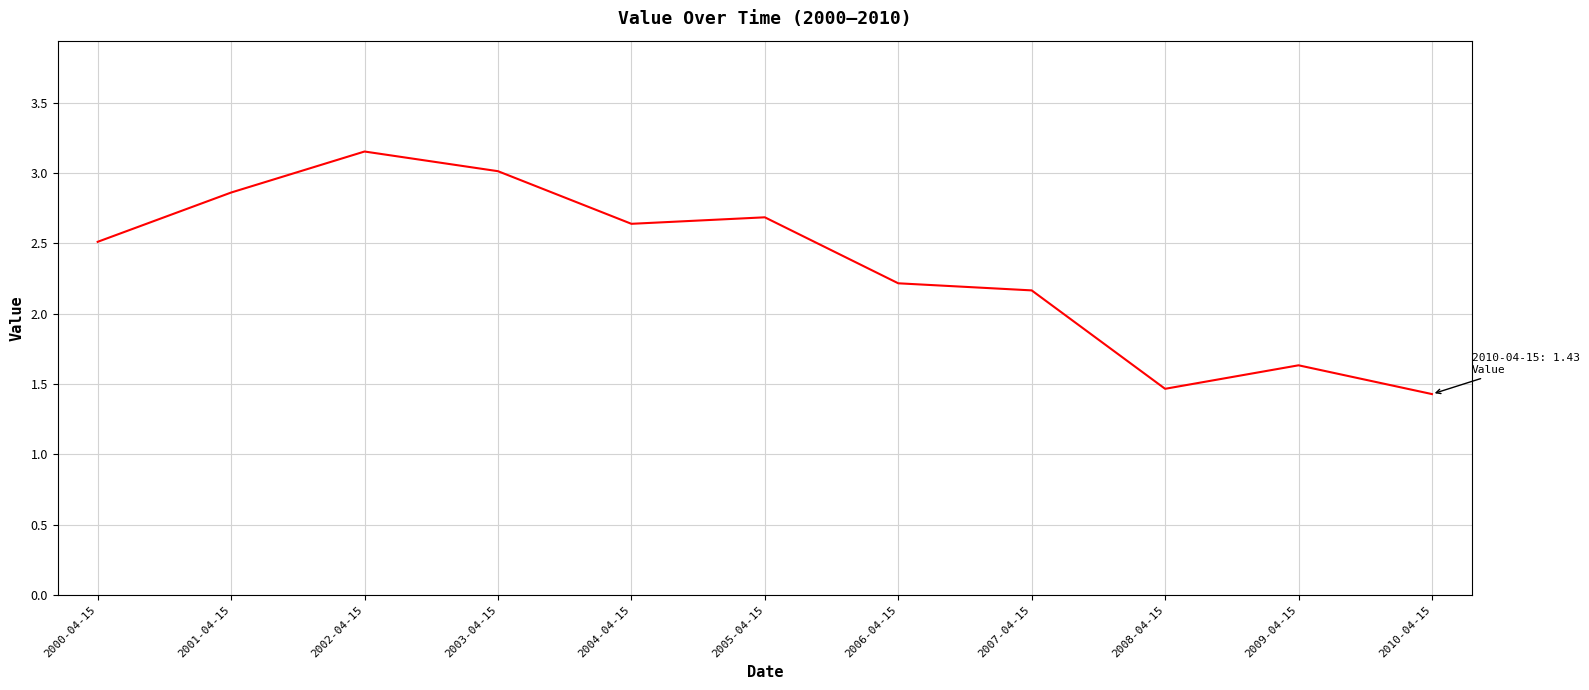

At which category does the chart reach its peak across all series?

2002-04-15